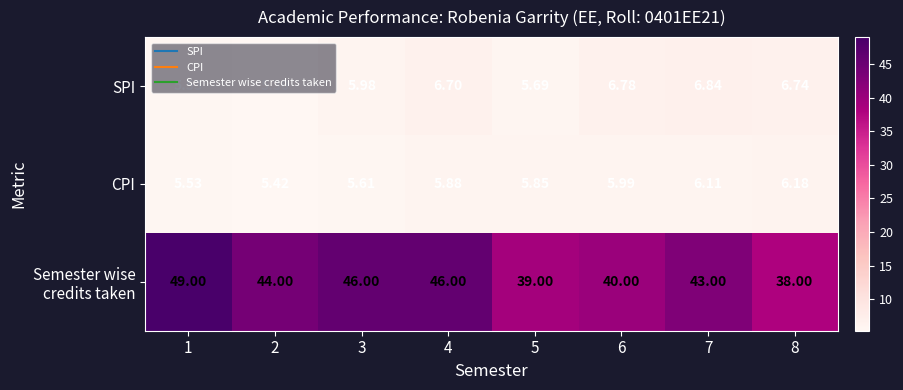

Is the value of SPI at 4 greater than the value of CPI at 8?

Yes